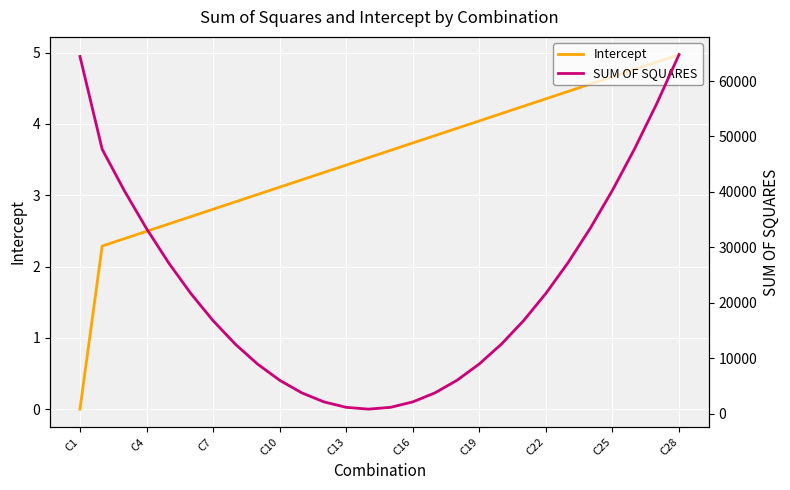

Which category has the lowest value in the Intercept series?

C1